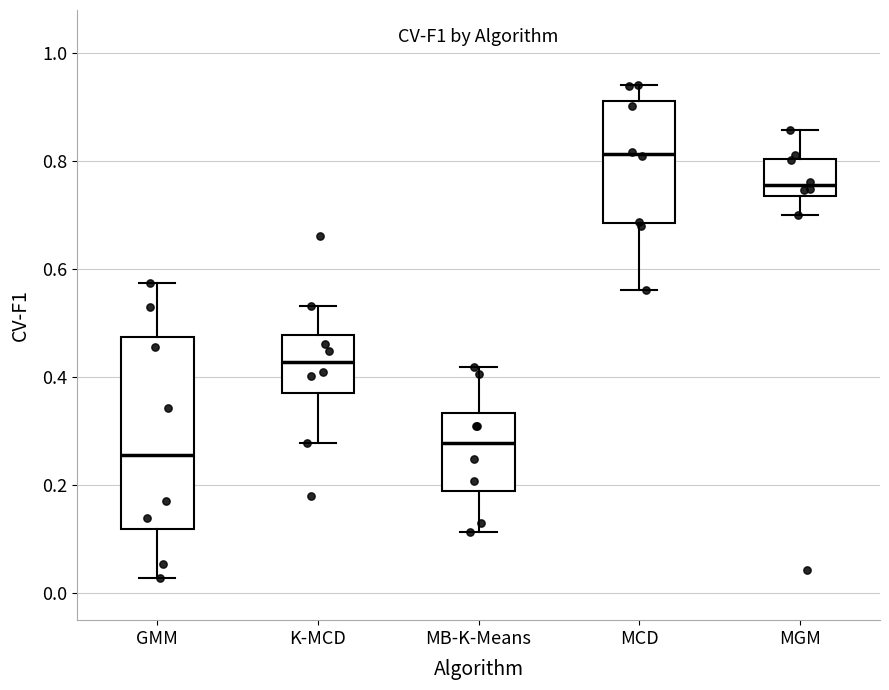

Where is the lower edge of the box for K-MCD on the y-axis? The values are not printed on the chart, so give them approximately, as read against the axis.

0.38